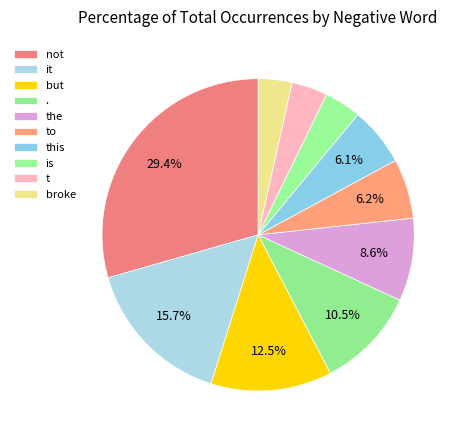

The broke slice represents 9% of the pie. True or false?

False